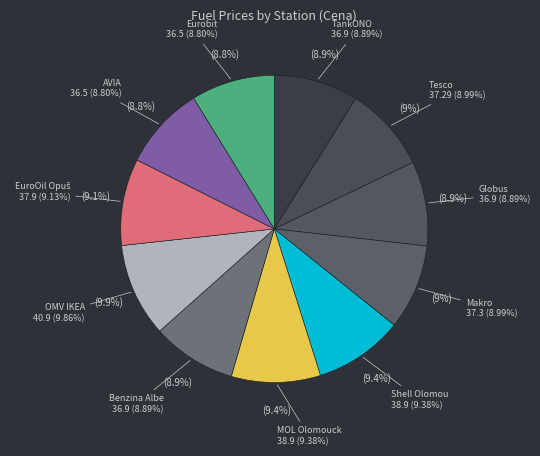

What percentage is the MOL Olomoucká slice, to the nearest percent?

9%